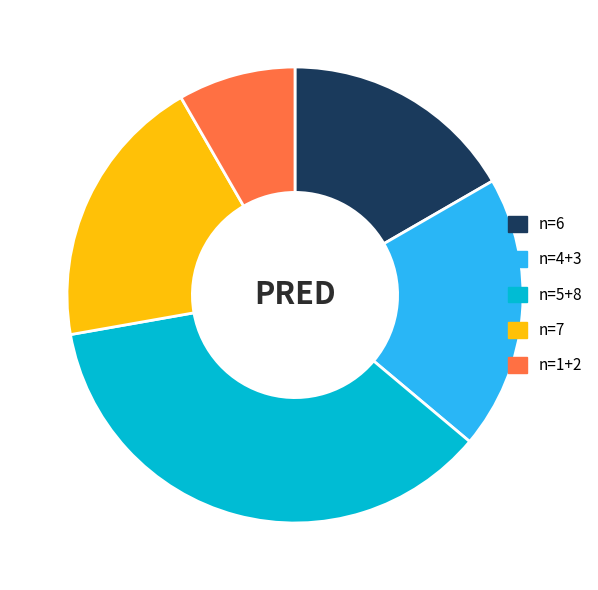

Between n=4+3 and n=5+8, which is larger?

n=5+8